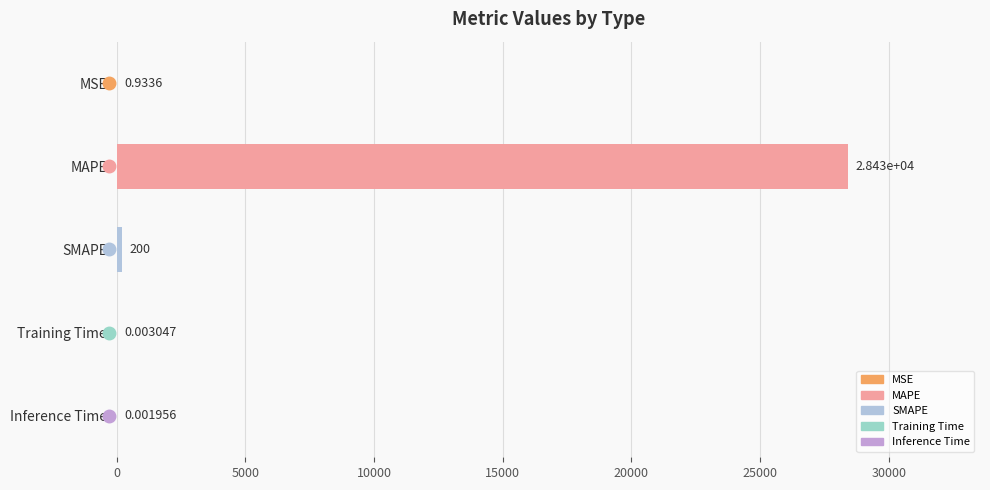

What is the sum of all values?

28627.7